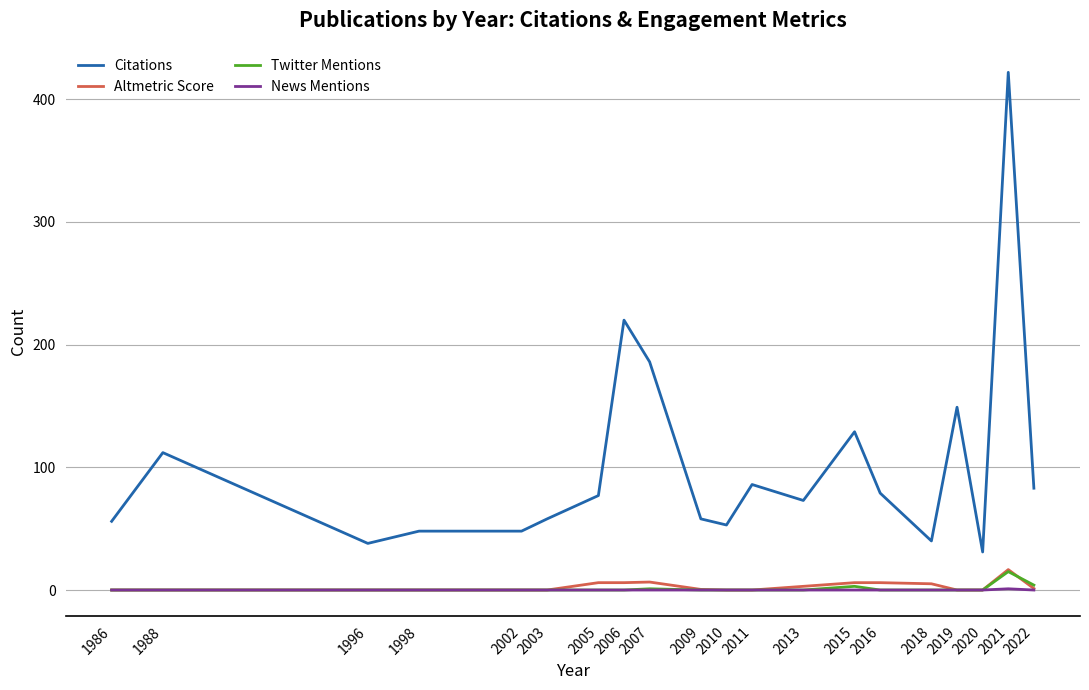

Which series has the widest spread of values?

Citations